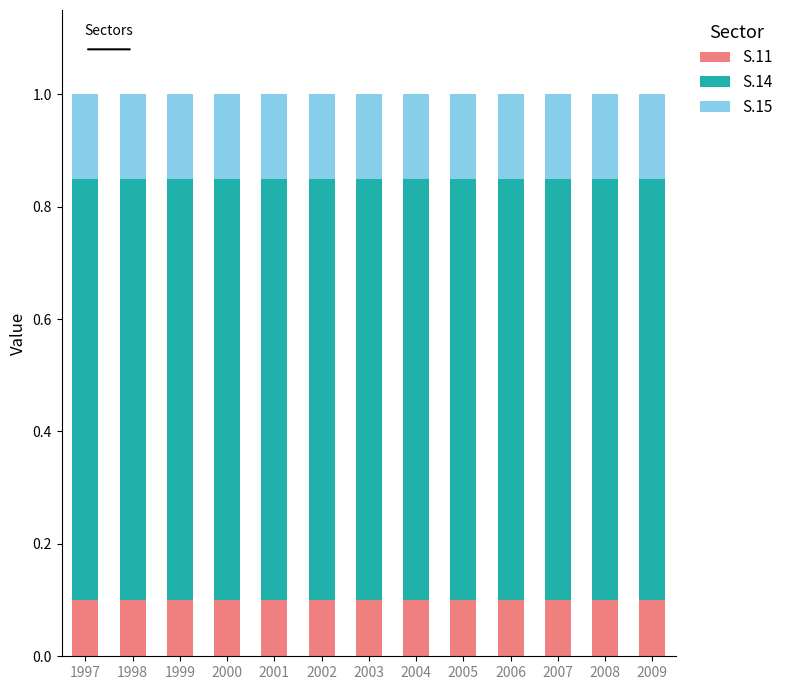

What is the total value across all series at 2006?

1.0